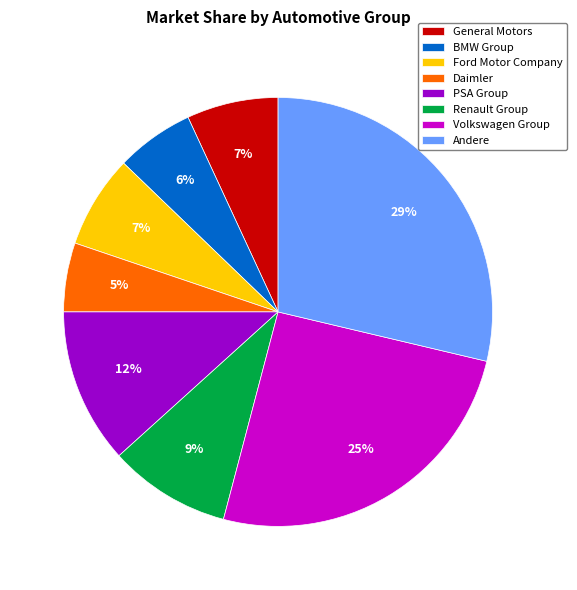

Which has a higher value, PSA Group or Daimler?

PSA Group